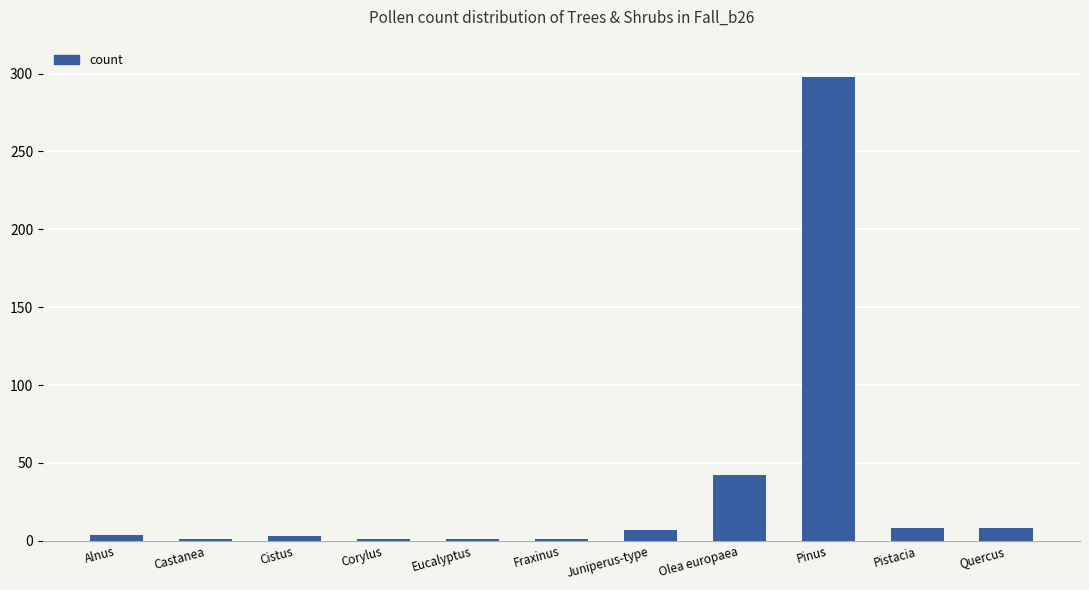

Where is the data nearest to the value 149?

Olea europaea